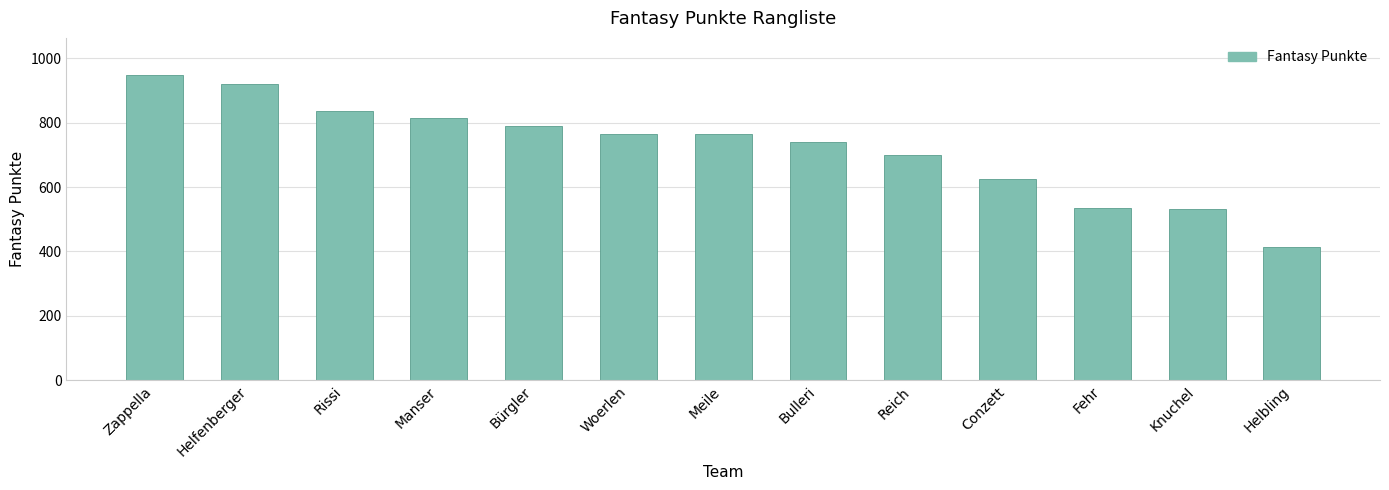

How many bars are there in total?

13